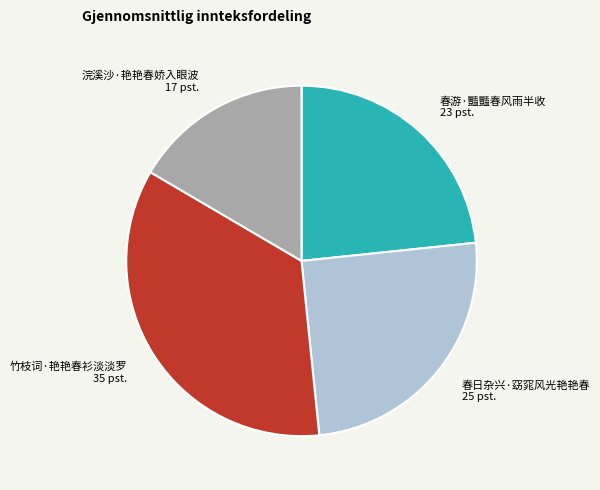

The 春日杂兴·窈窕风光艳艳春 slice represents 37% of the pie. True or false?

False